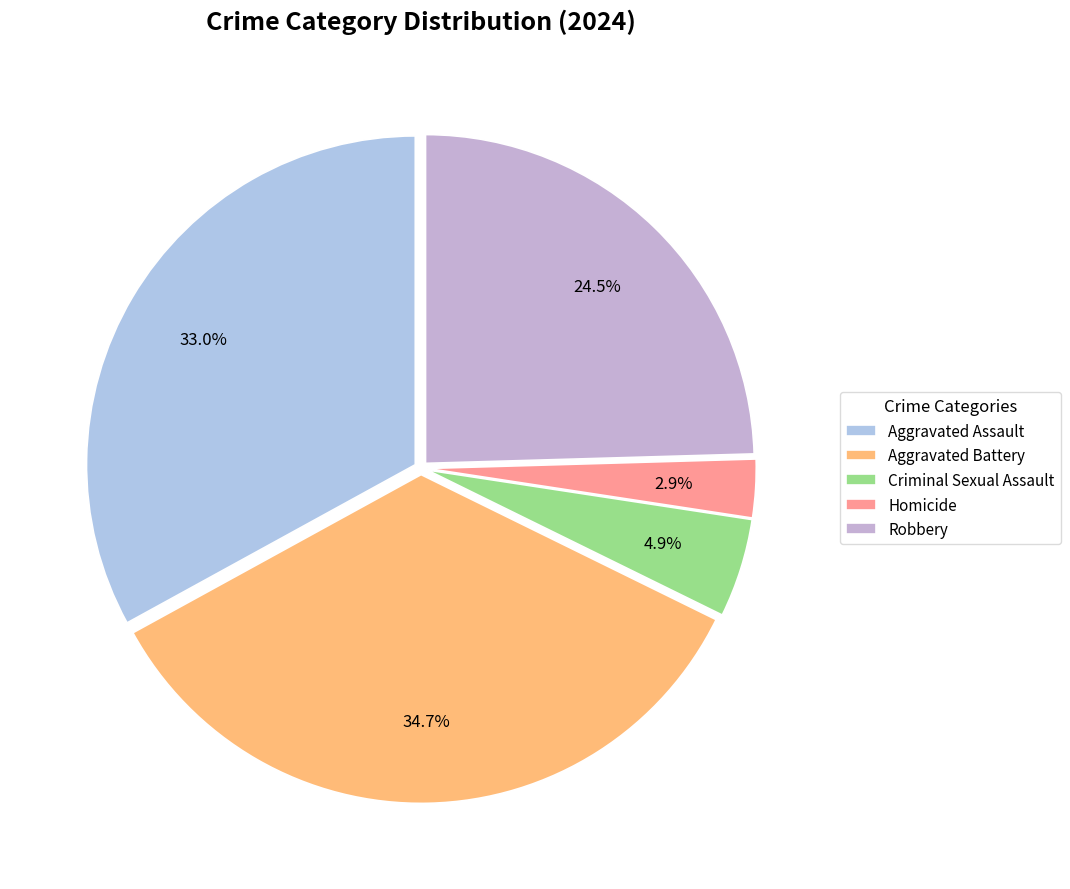

Which slice is the largest?

Aggravated Battery